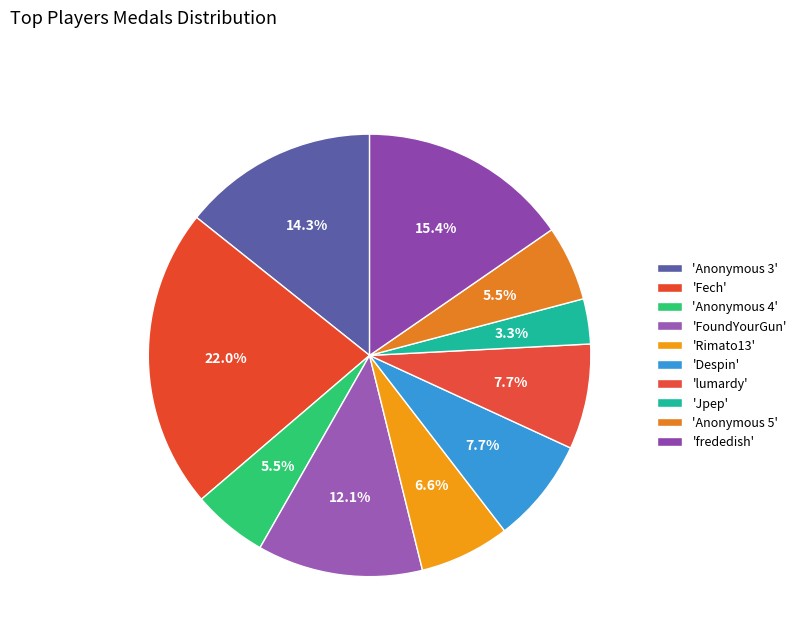

How many slices are in this pie chart?

10